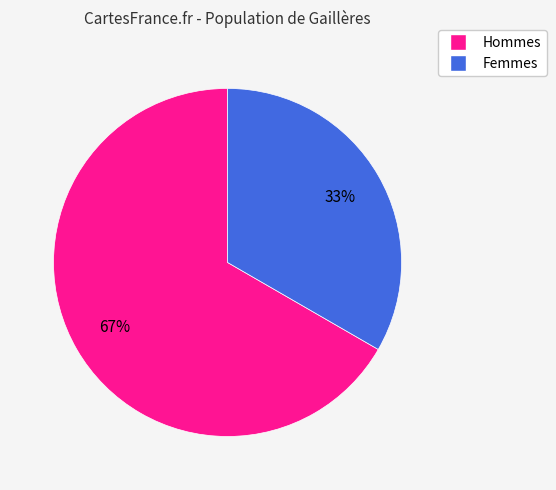

Is there any slice that represents more than half of the pie?

Yes